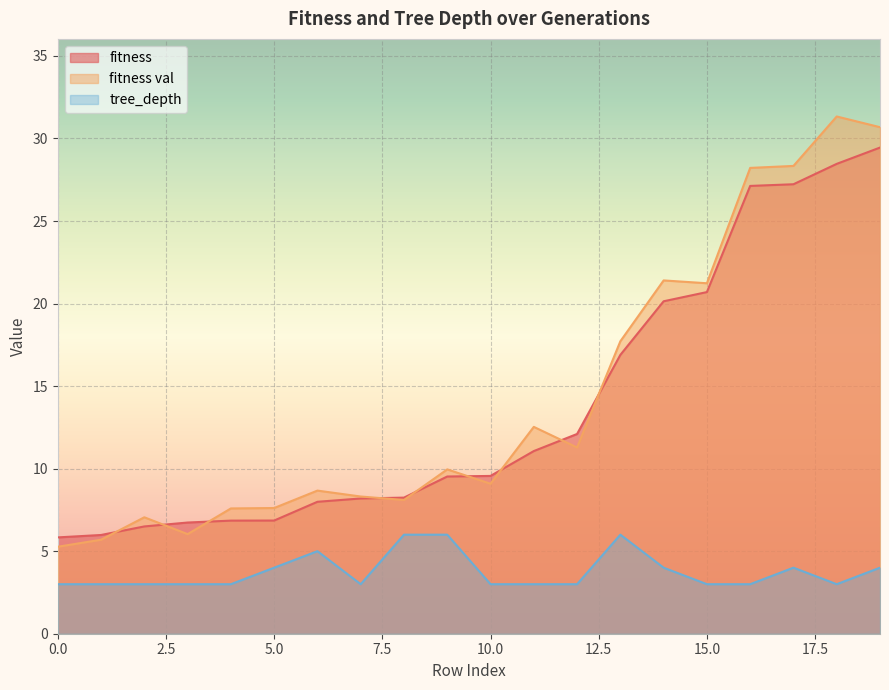

Which series has the largest total across all categories?

fitness val